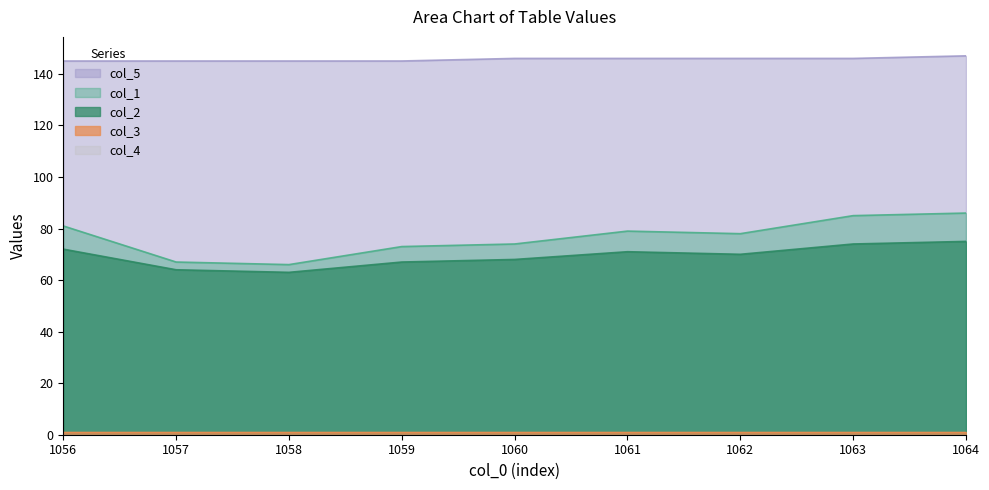

What is the label of the 1st point from the left?

1056.0